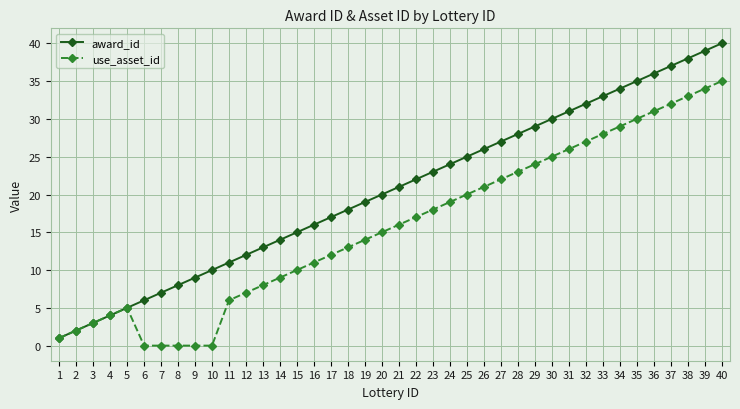

Which series has the widest spread of values?

award_id